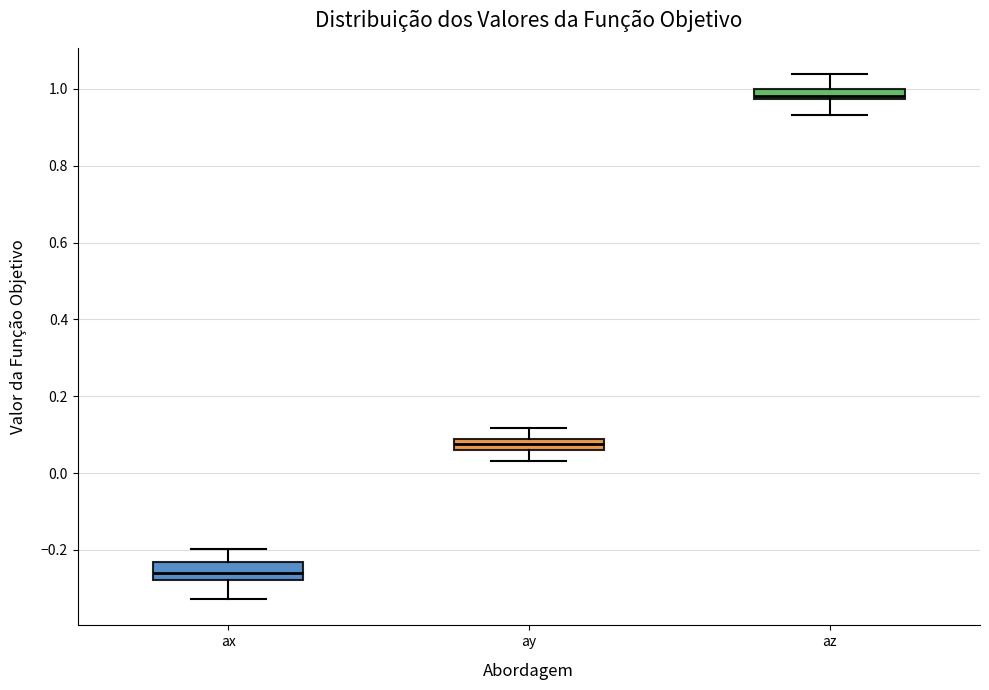

Where is the lower edge of the box for ax on the y-axis? The values are not printed on the chart, so give them approximately, as read against the axis.

-0.28